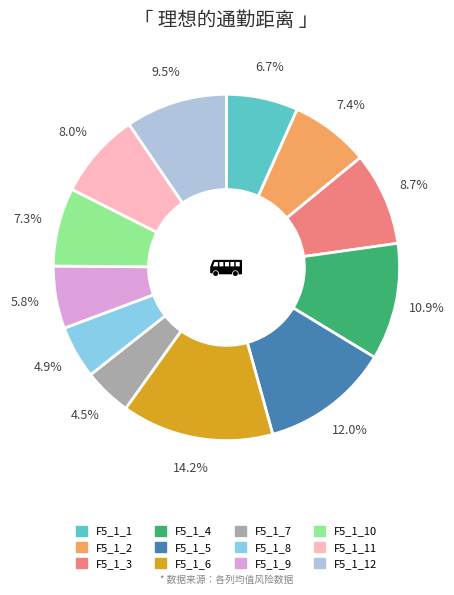

Count the number of slices in the pie.

12